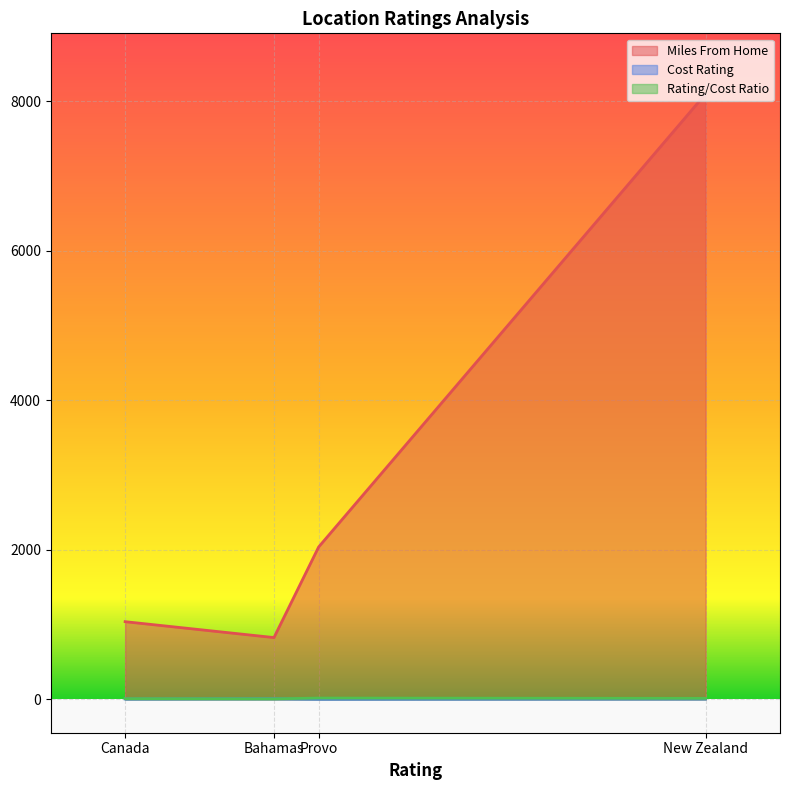

At how many categories does at least one series exceed 4467?

1